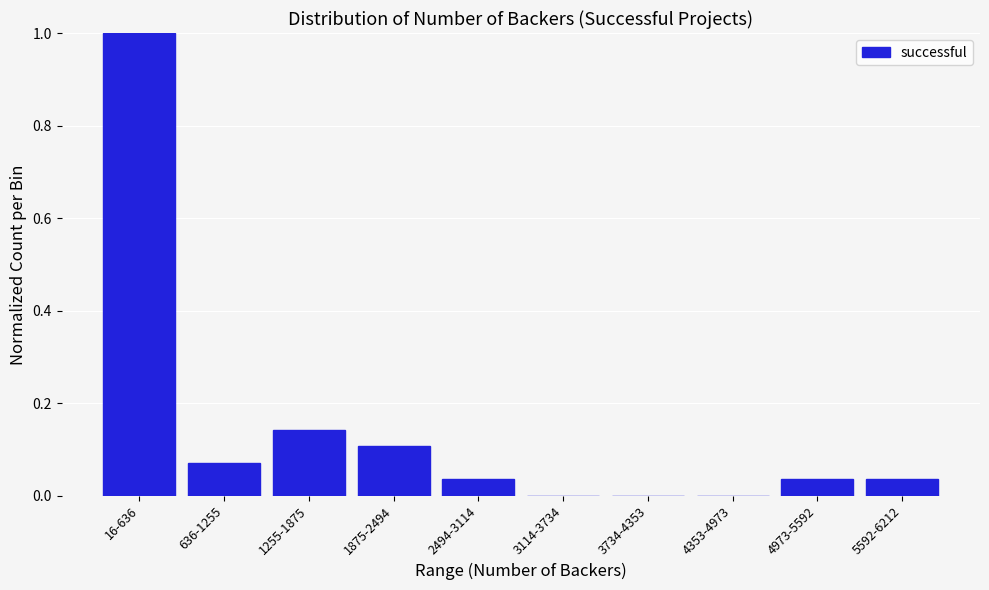

What is the sum of all values?

1.4